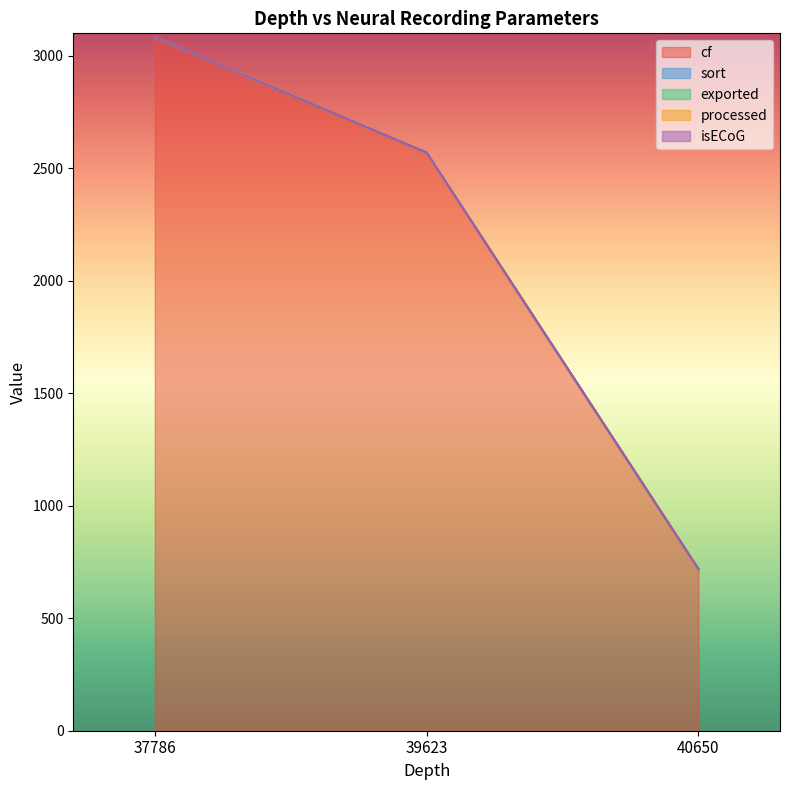

True or false: isECoG and exported cross at least once.

False